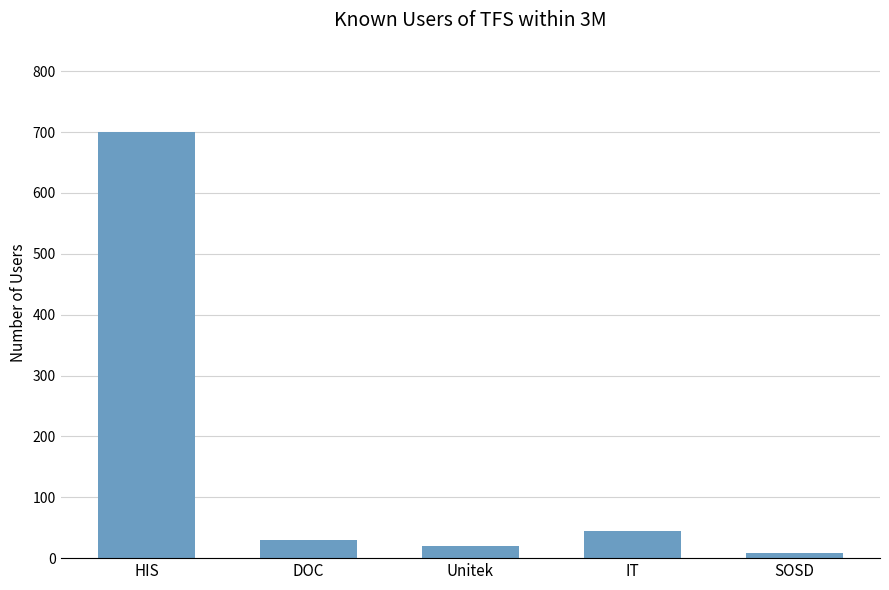

List the labels in order of value, smallest first.

SOSD, Unitek, DOC, IT, HIS